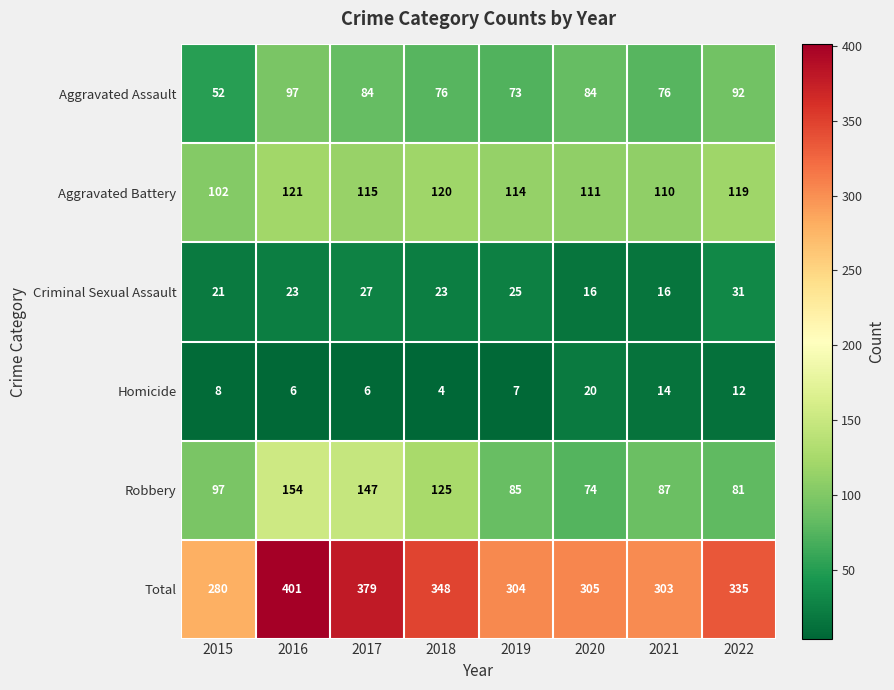

The value of Homicide at 2018 is 6. True or false?

False